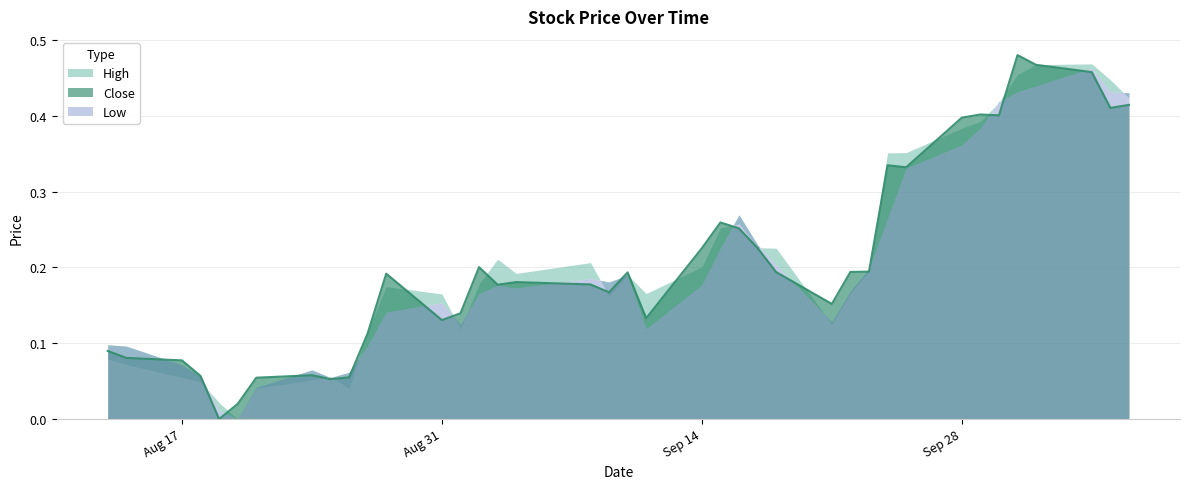

True or false: Close has a value of 0.1 at 2020-09-08.

False